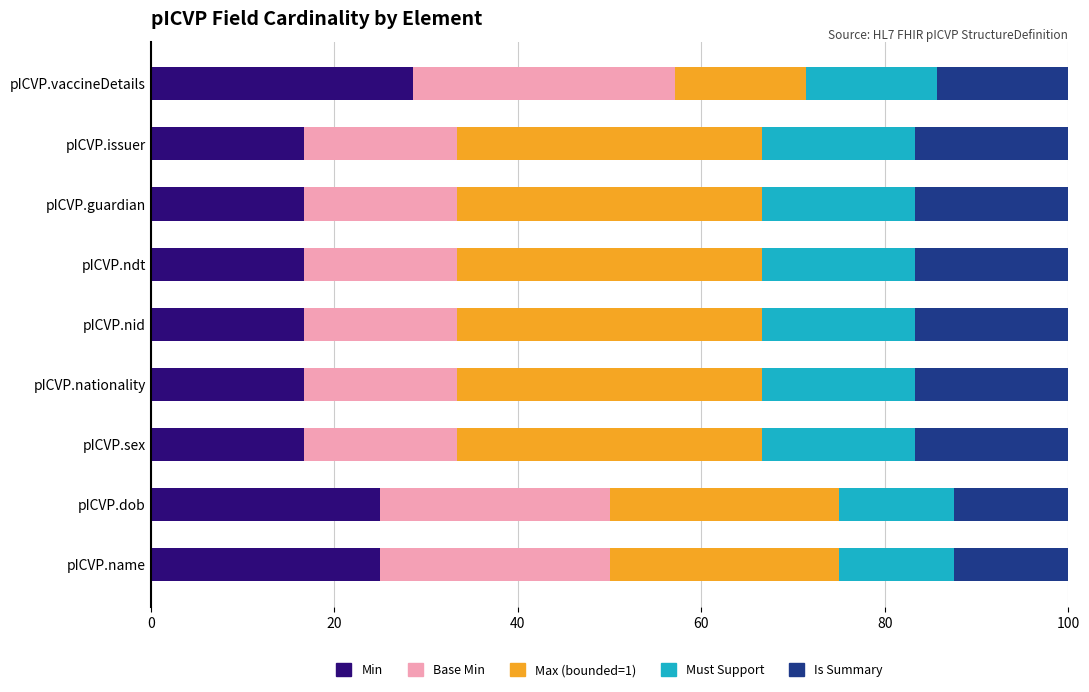

What is the approximate value of Min at pICVP.name?

25.0